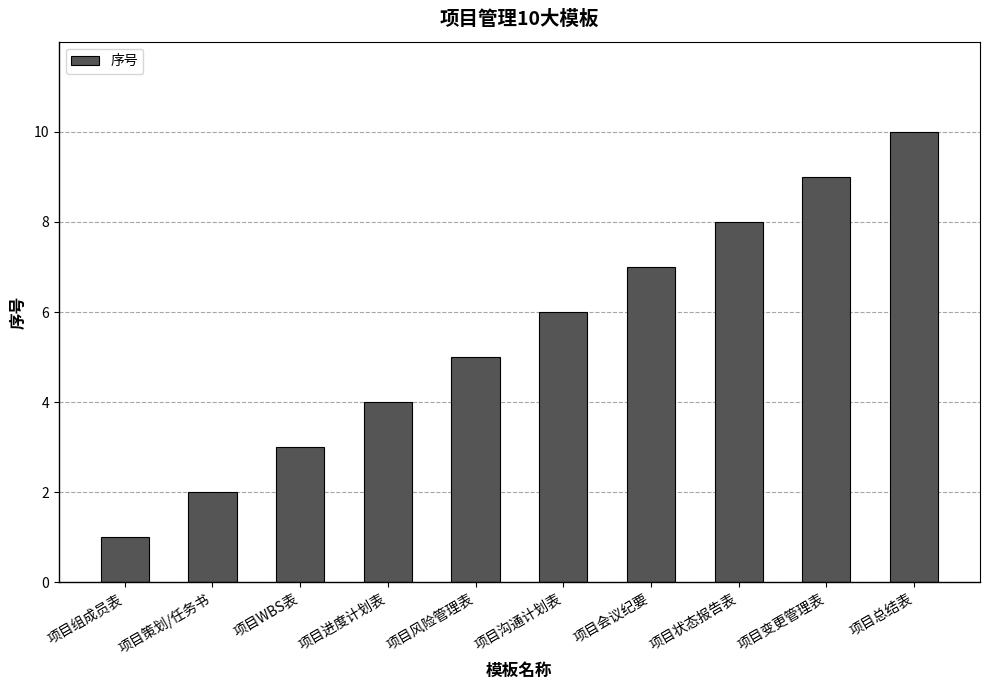

Rank the categories by value from highest to lowest.

项目总结表, 项目变更管理表, 项目状态报告表, 项目会议纪要, 项目沟通计划表, 项目风险管理表, 项目进度计划表, 项目WBS表, 项目策划/任务书, 项目组成员表